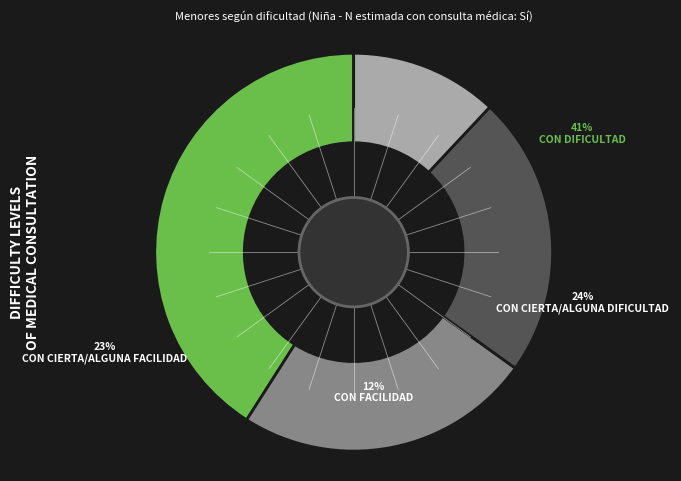

Count the number of slices in the pie.

4